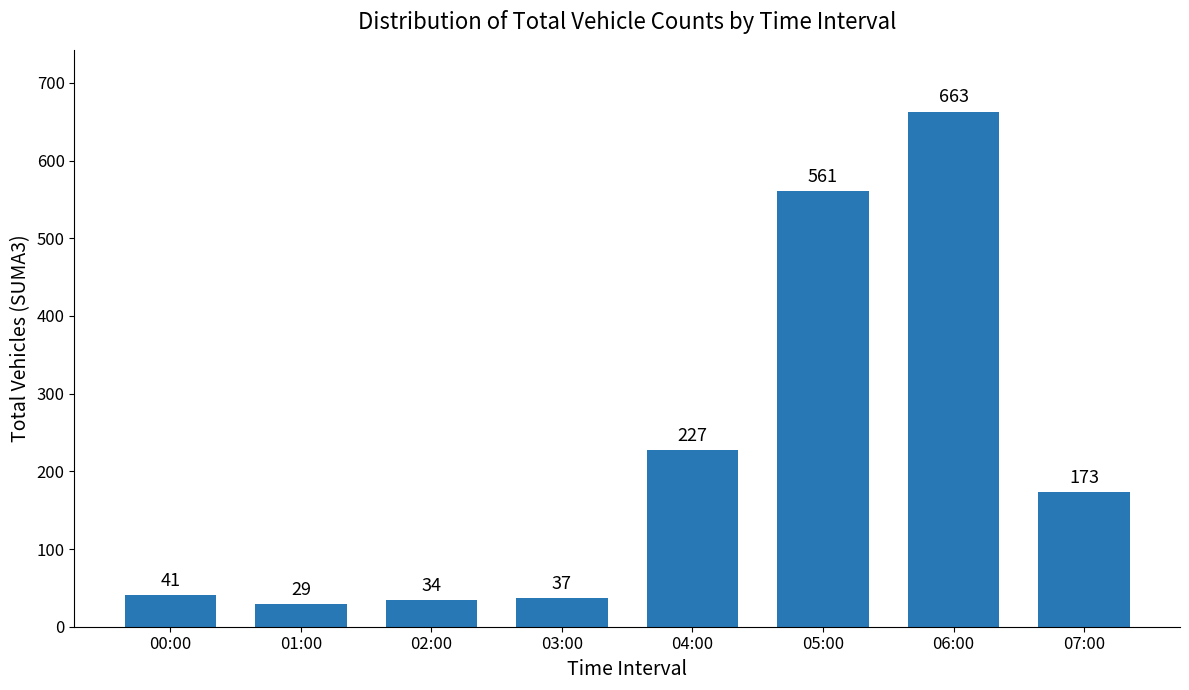

What is the label of the 6th bar from the right?

02:00